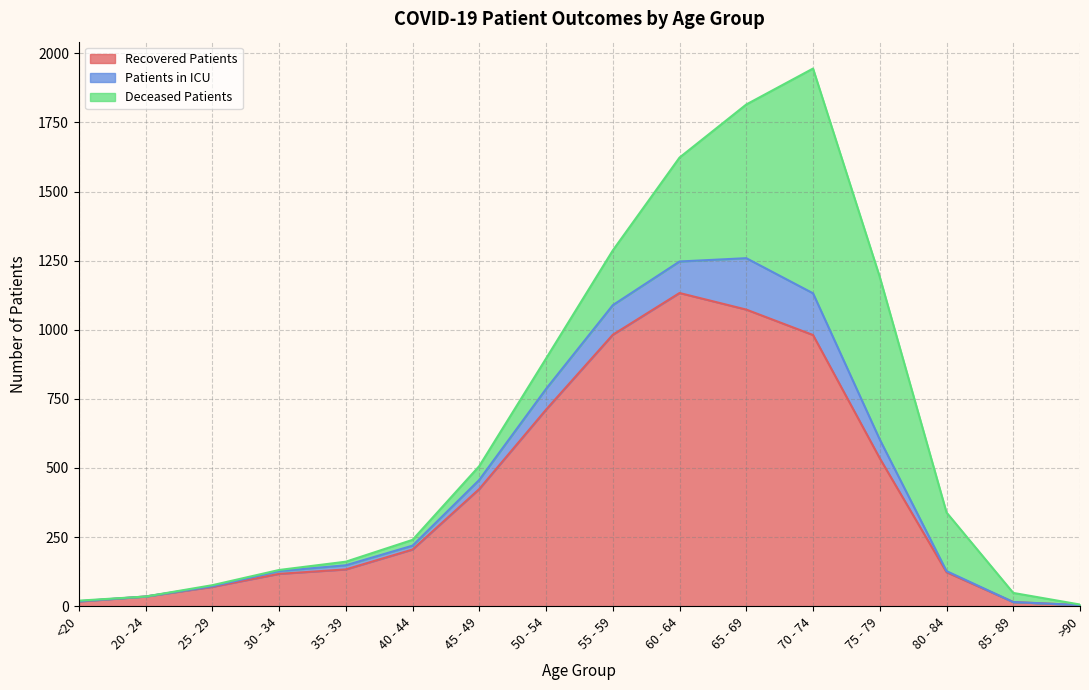

How many interior local peaks does the deceased_patients series have?

1